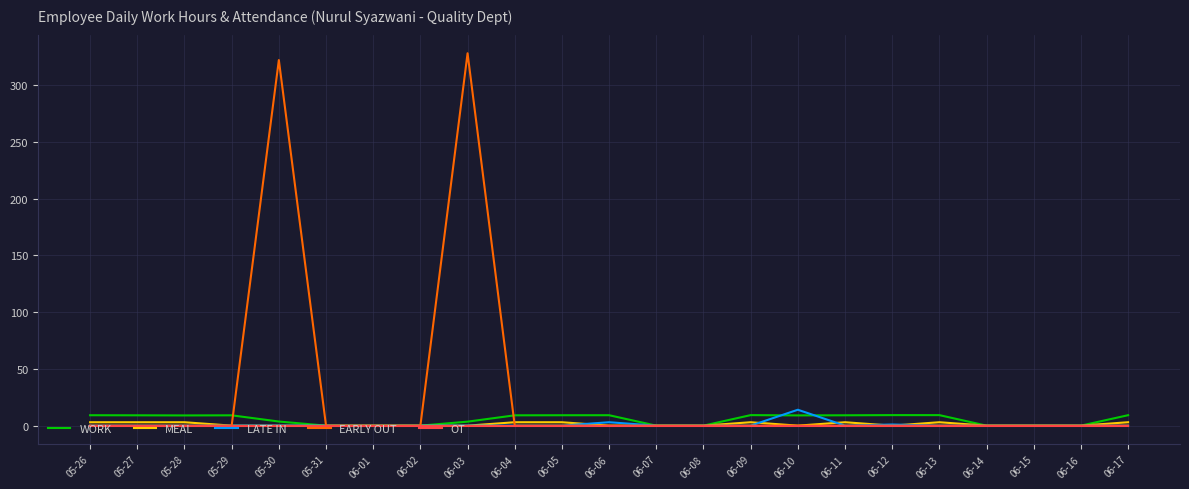

Which series has the widest spread of values?

EARLY OUT